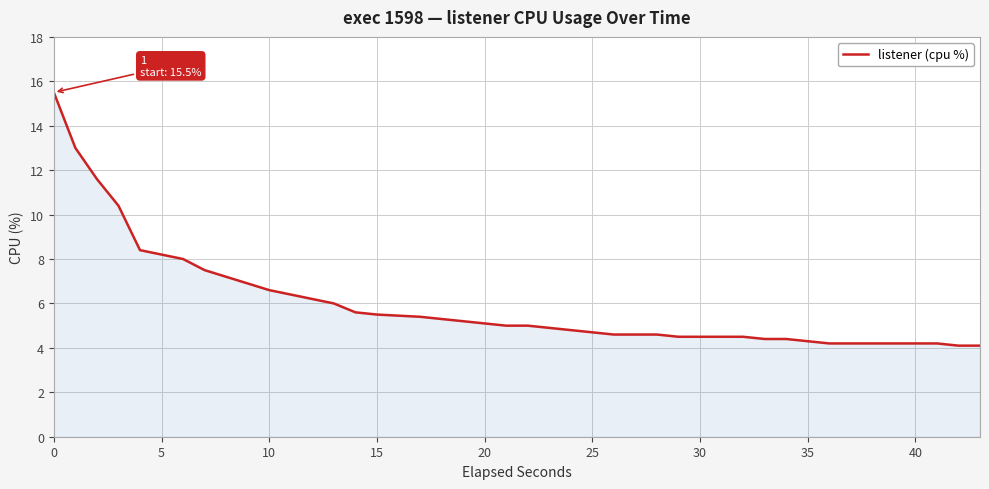

What is the maximum value shown in the chart?

15.5